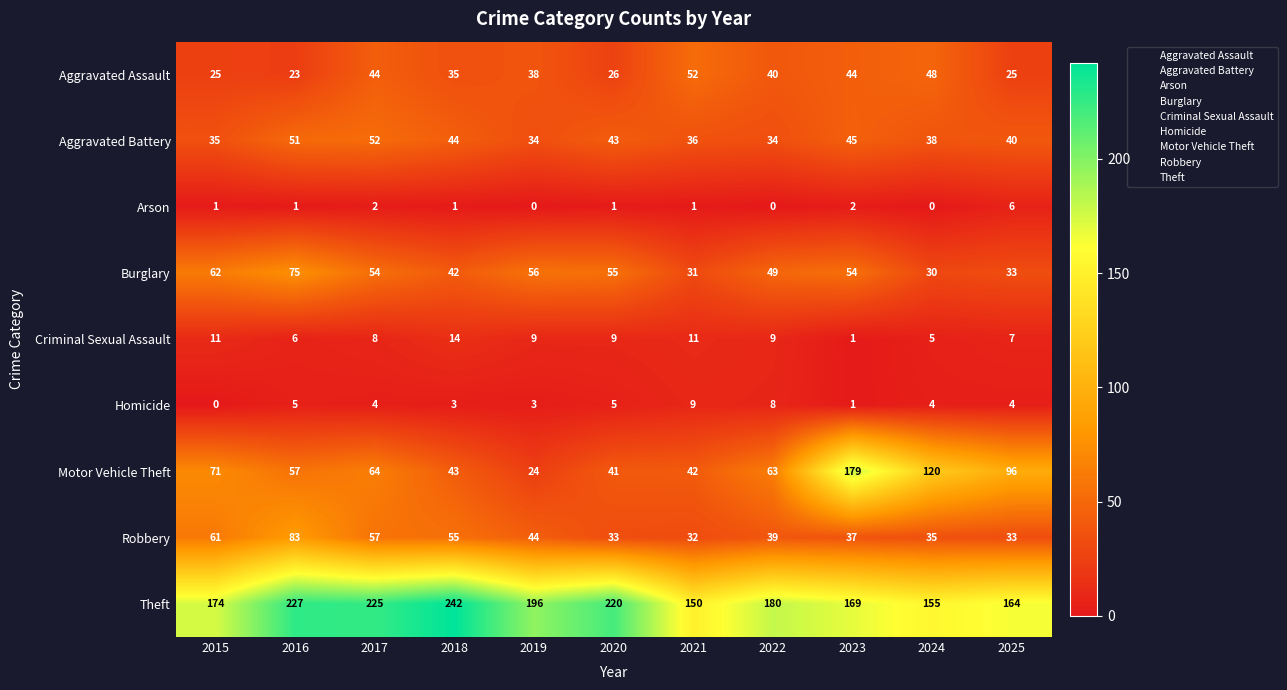

What is the difference between the highest and lowest values at 2021?

149